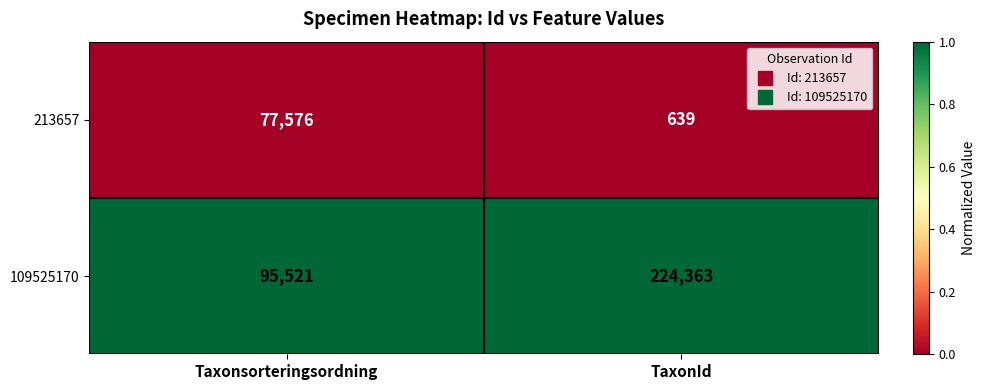

How many series are shown in this chart?

2